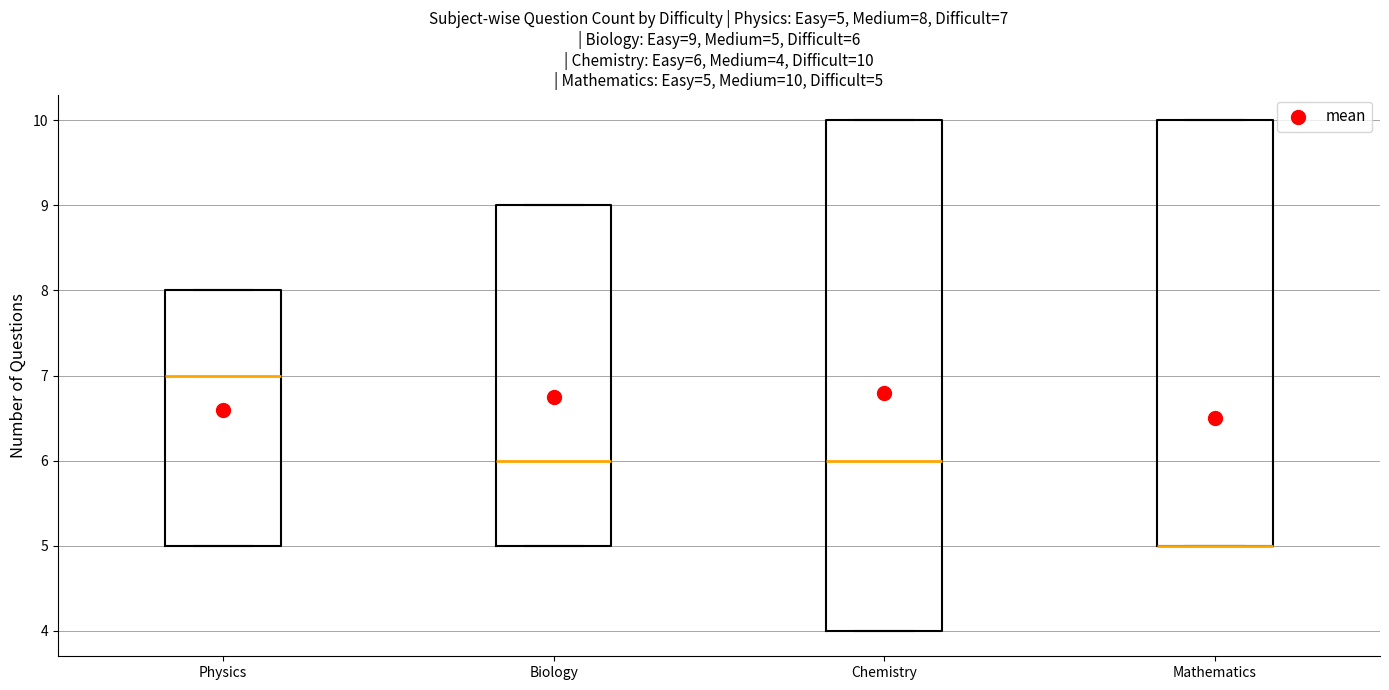

Which box is the tallest, from its lower edge to its upper edge?

Chemistry